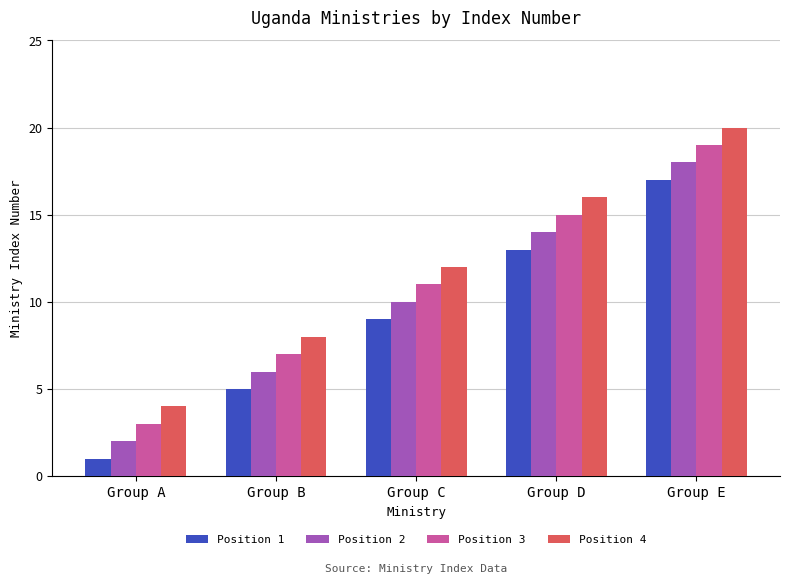

What is the sum of all Position 2 values?

50